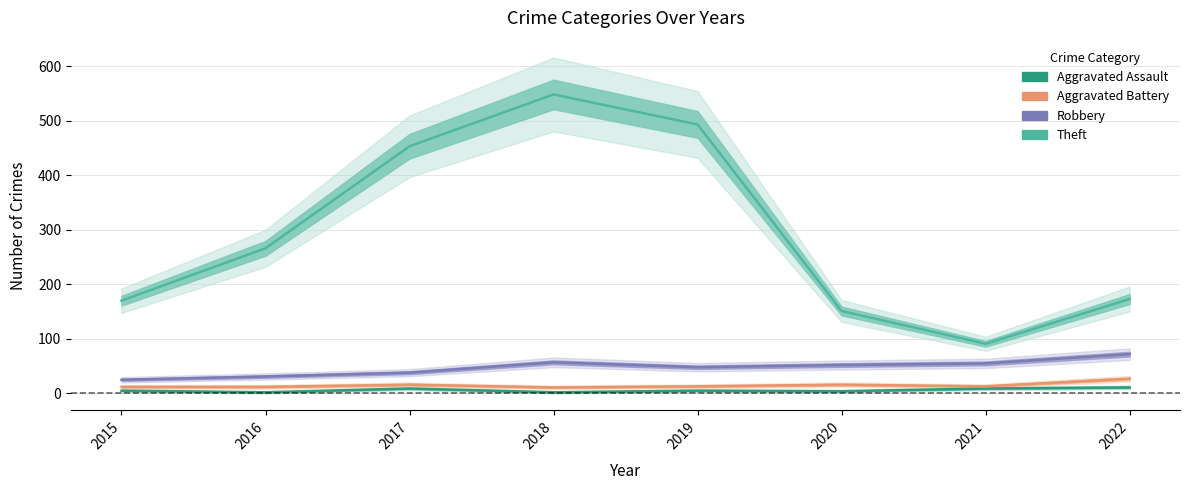

At which category is the sum across all series the highest?

2018